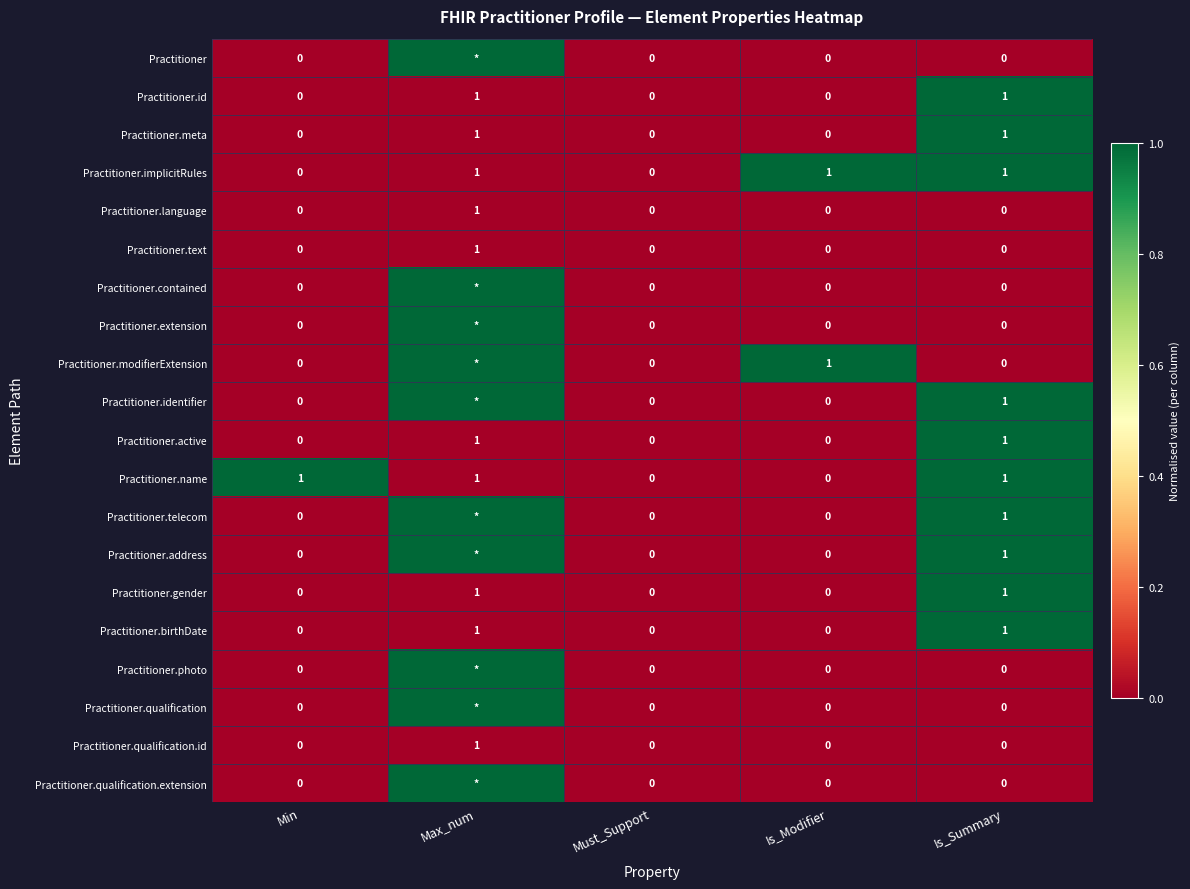

How many Practitioner.meta values are between 0 and 1?

5